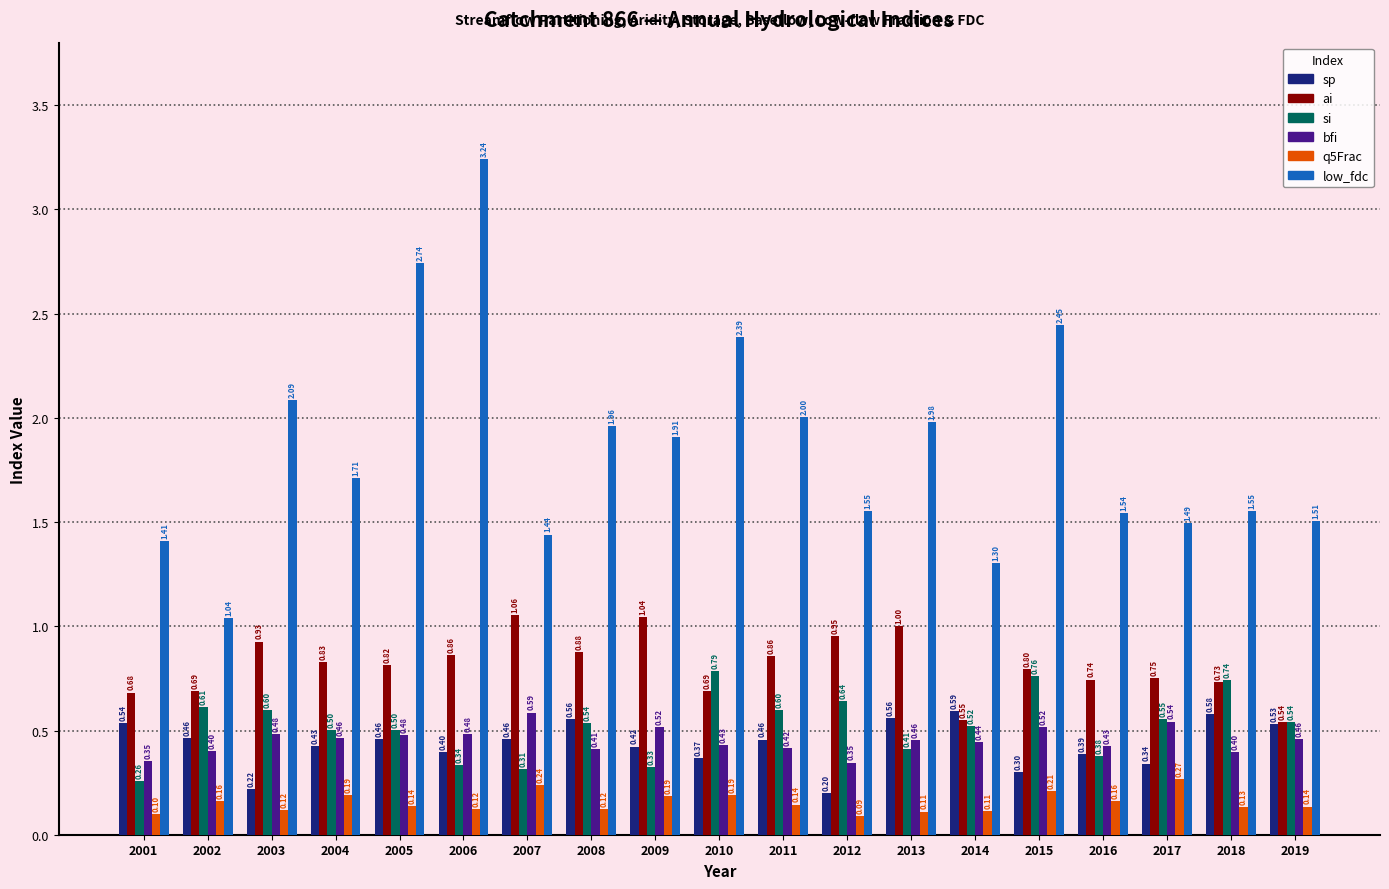

What value does the sp series have at 2004?

0.4